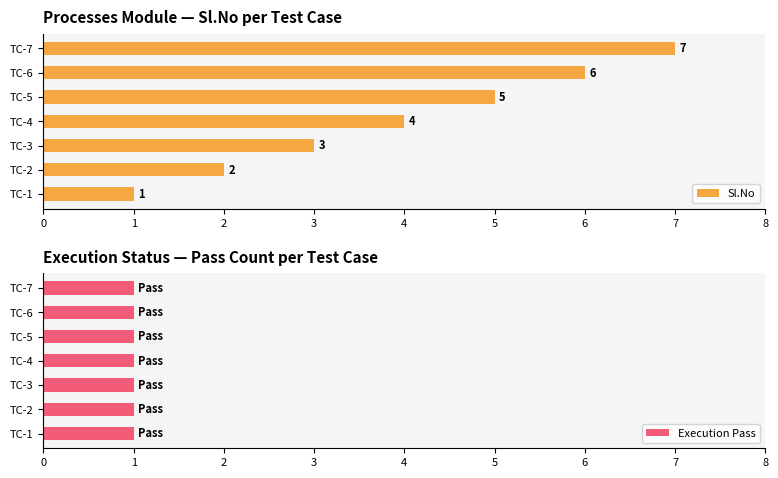

How many categories are shown in the chart?

7